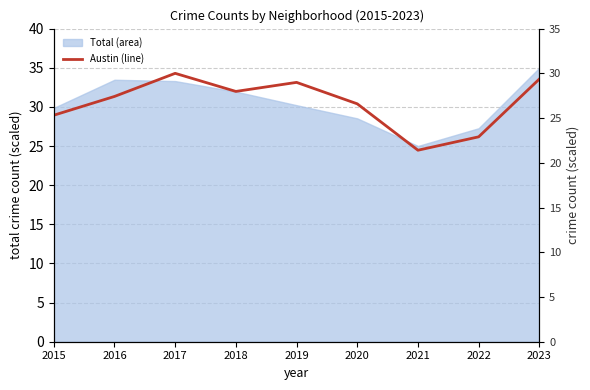

How many categories are shown in the chart?

9